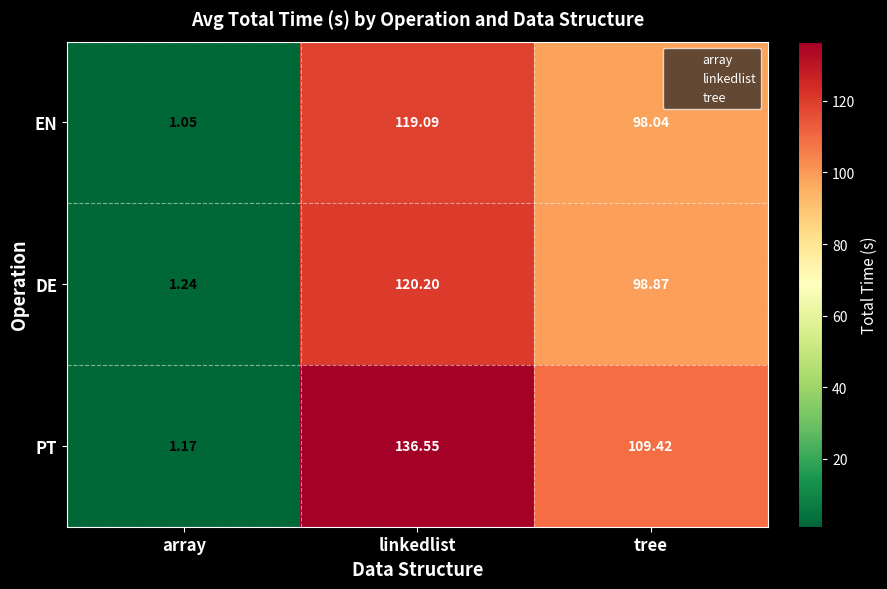

Which series has the largest total across all categories?

PT